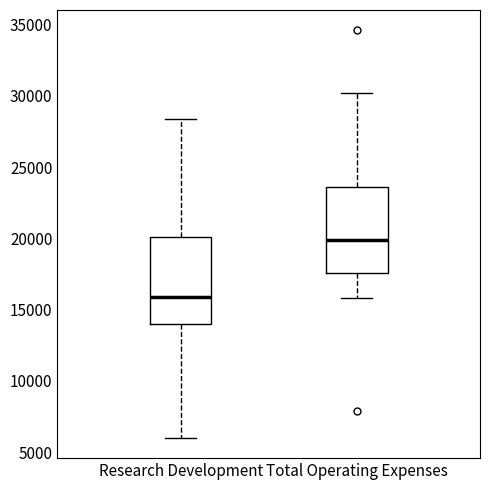

Reading left to right, read every box against the y-axis: the position of its median line, the range the box covers, and the ends of its whiskers. The values are not printed on the chart, so give them approximately, as read against the axis.

Research Development: median 16000, box 14000 to 20000, whiskers 6000 to 28500
Total Operating Expenses: median 20000, box 17500 to 23500, whiskers 16000 to 30000